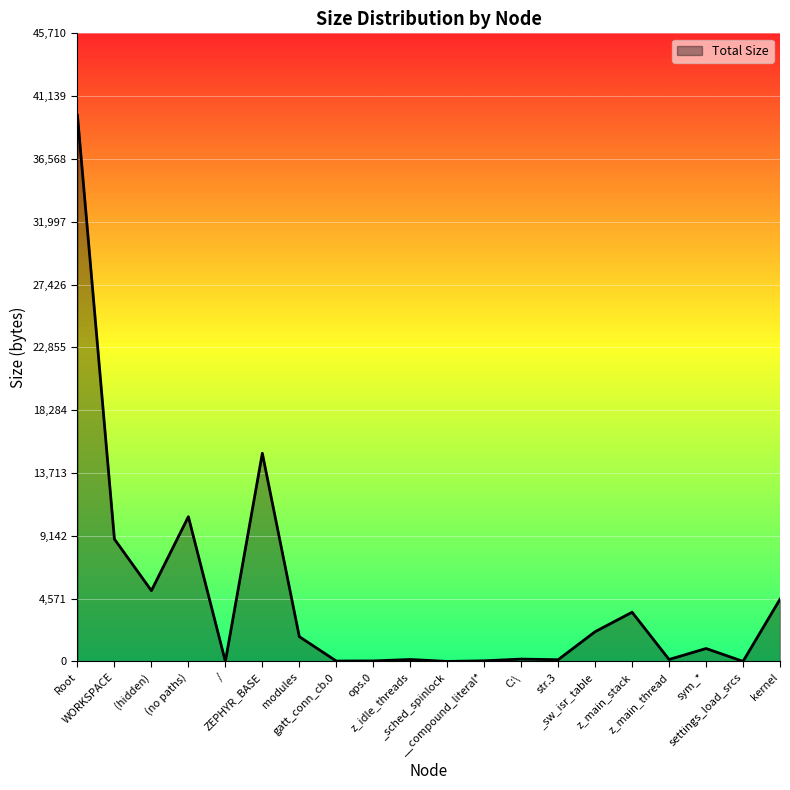

Approximately how many times larger is the value at settings_load_srcs compared to _sched_spinlock?

2.0